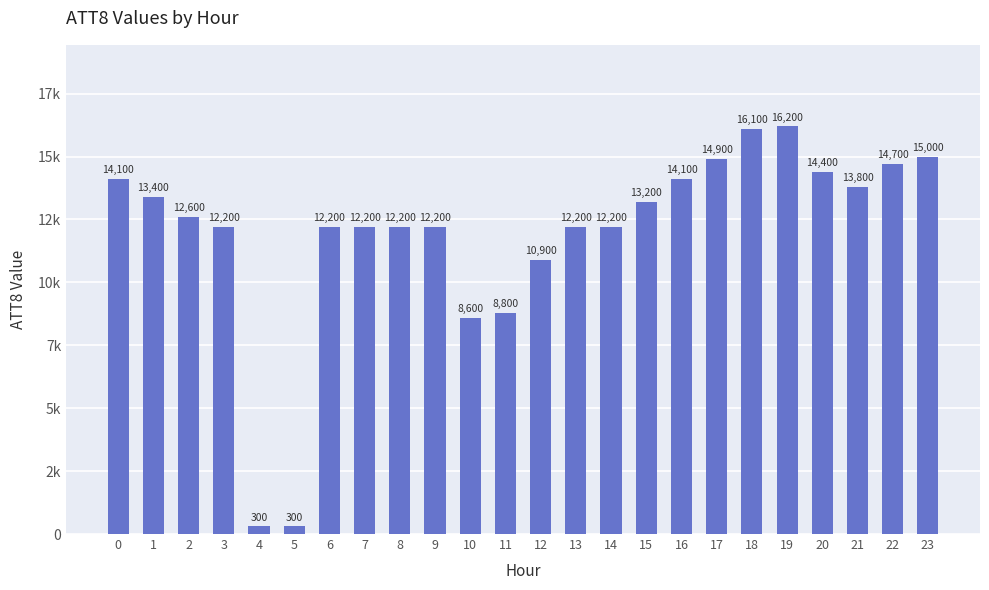

Reading left to right, transcribe all the data shown in this chart.

14100	13400	12600	12200	300	300	12200	12200	12200	12200	8600	8800	10900	12200	12200	13200	14100	14900	16100	16200	14400	13800	14700	15000